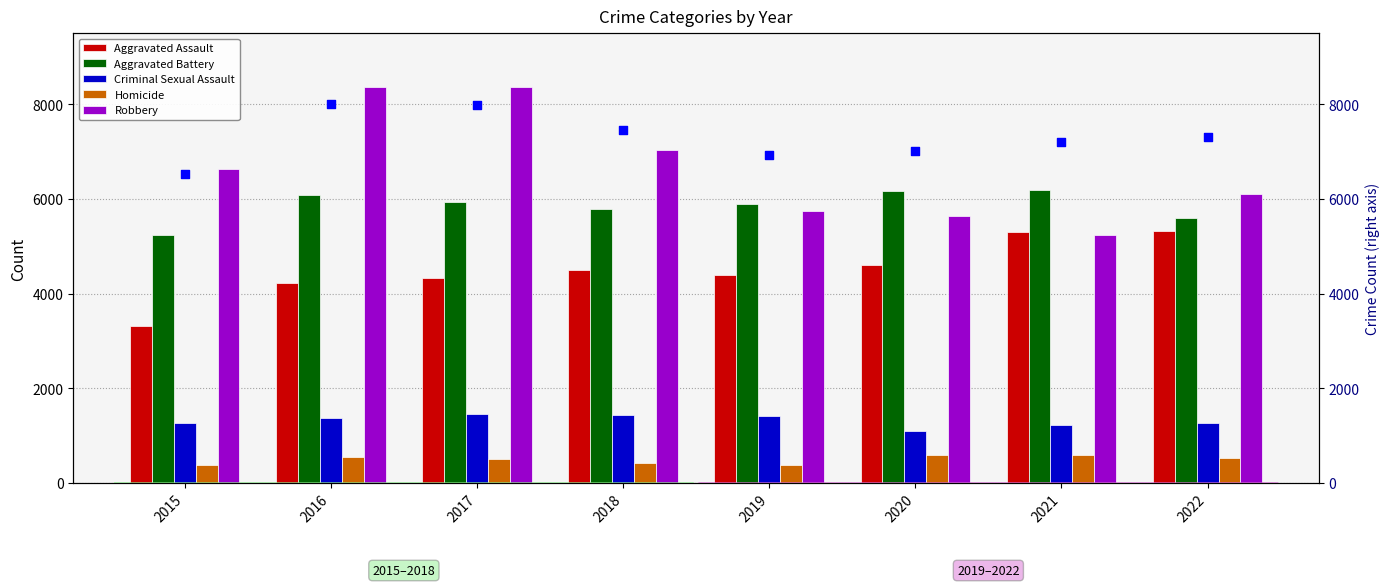

Which series reaches the maximum Y coordinate?

Robbery